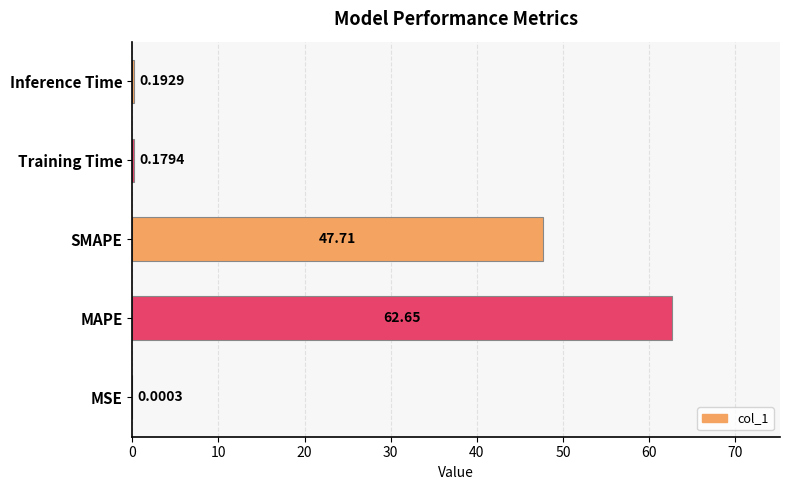

What is the maximum value shown in the chart?

62.7